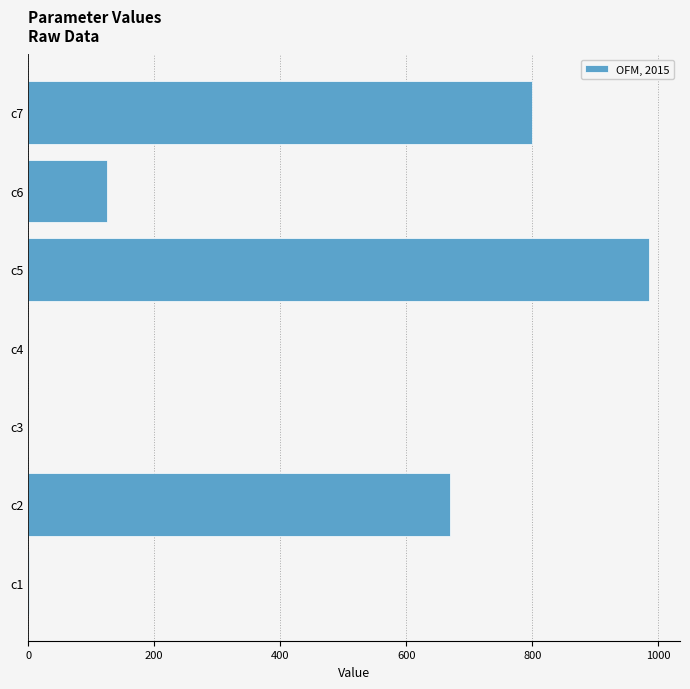

What is the change in value from c5 to c7?

-185.8